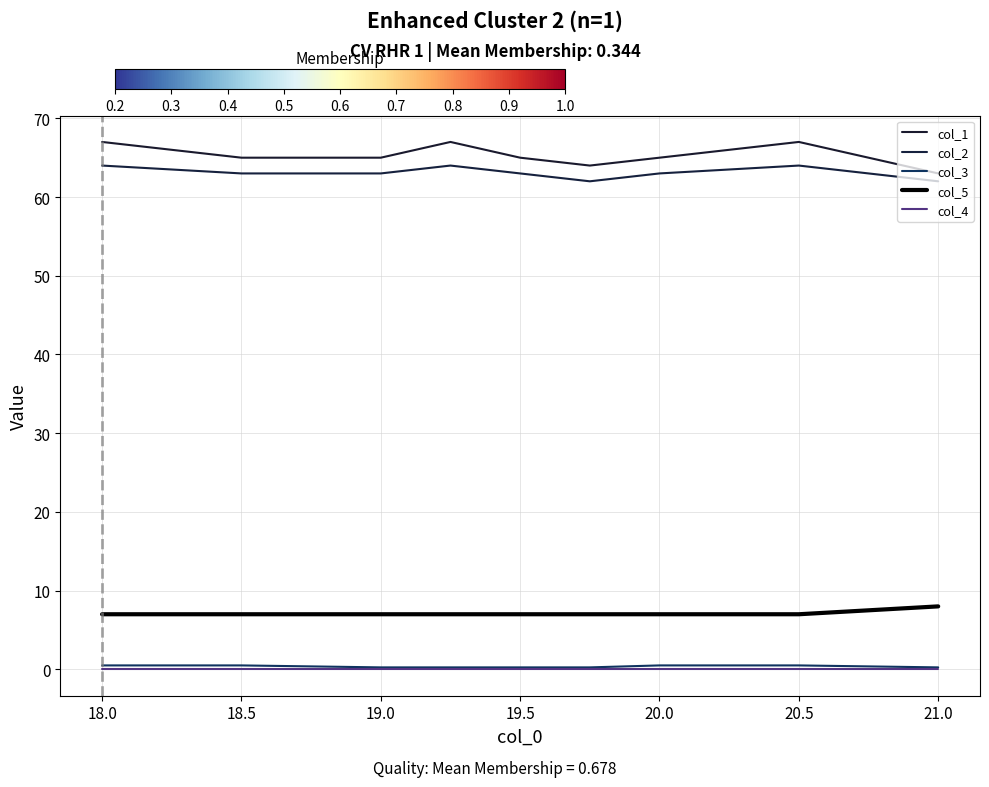

How many lines are shown in the chart?

5